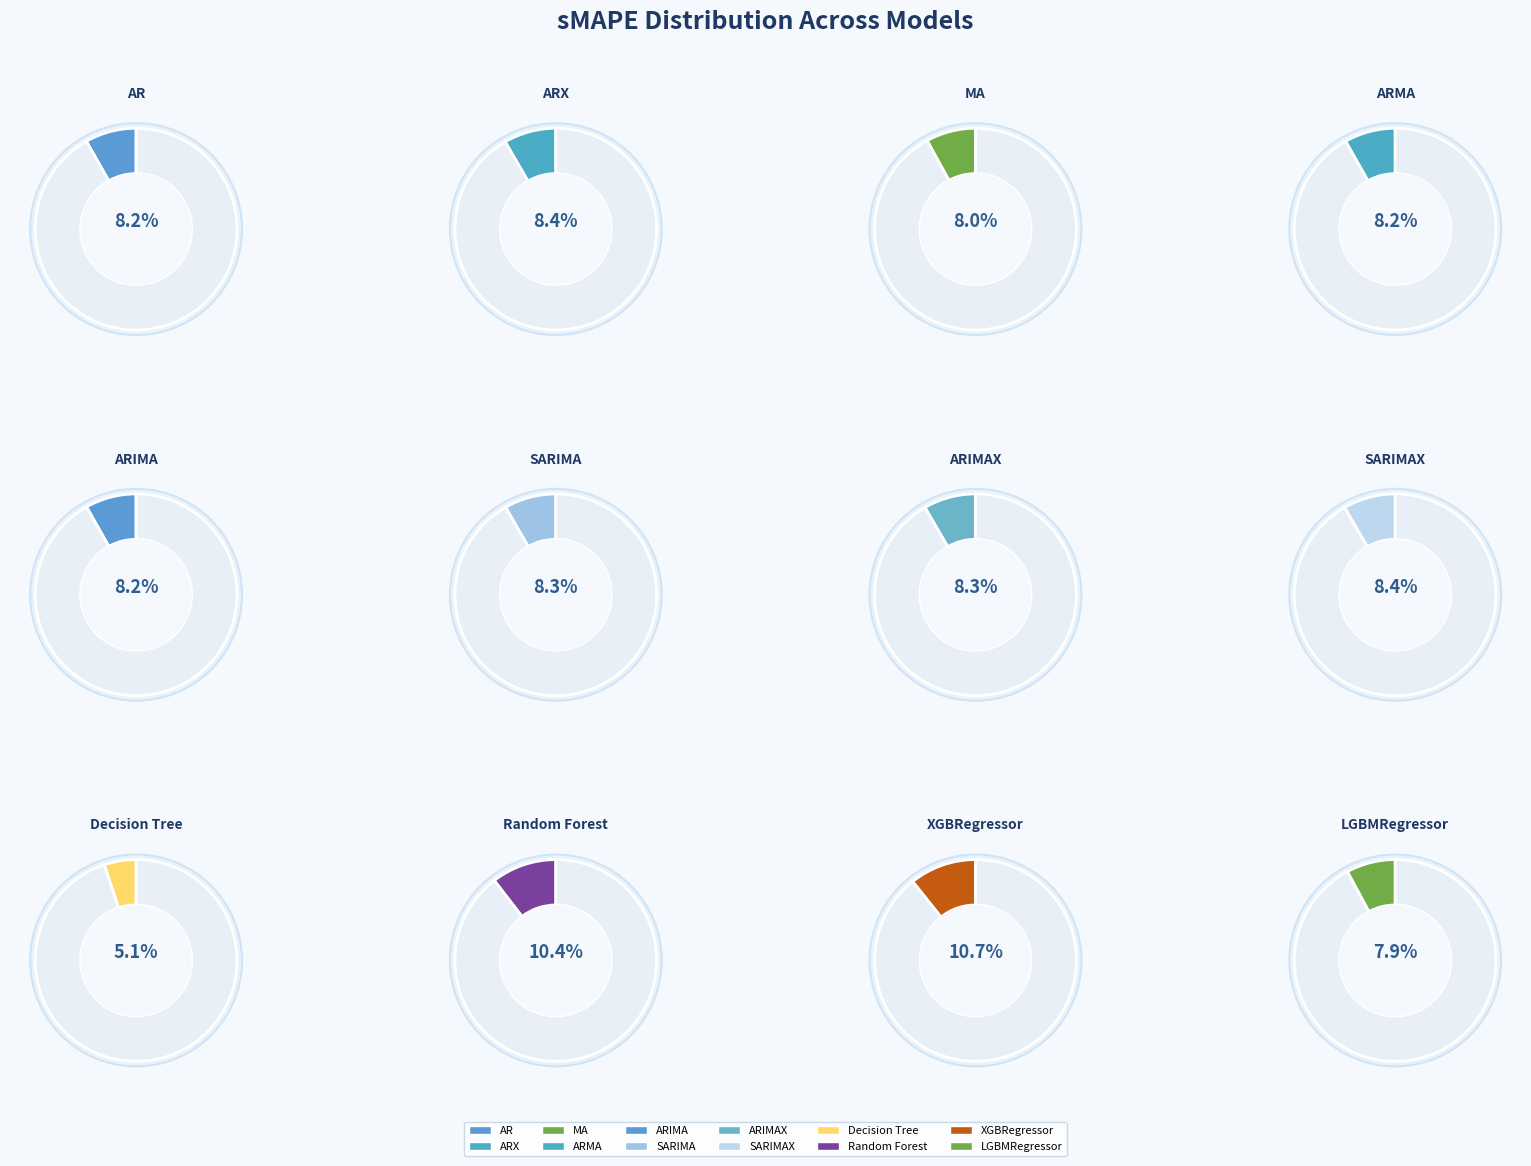

Combined, do Decision Tree and ARMA account for over 50%?

No